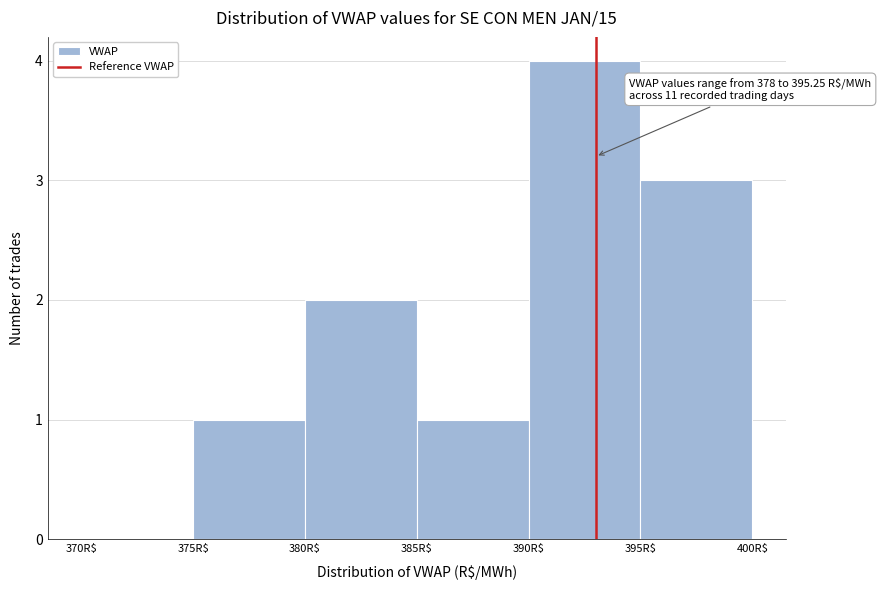

Over which range of the x-axis is the bar tallest?

390 to 395